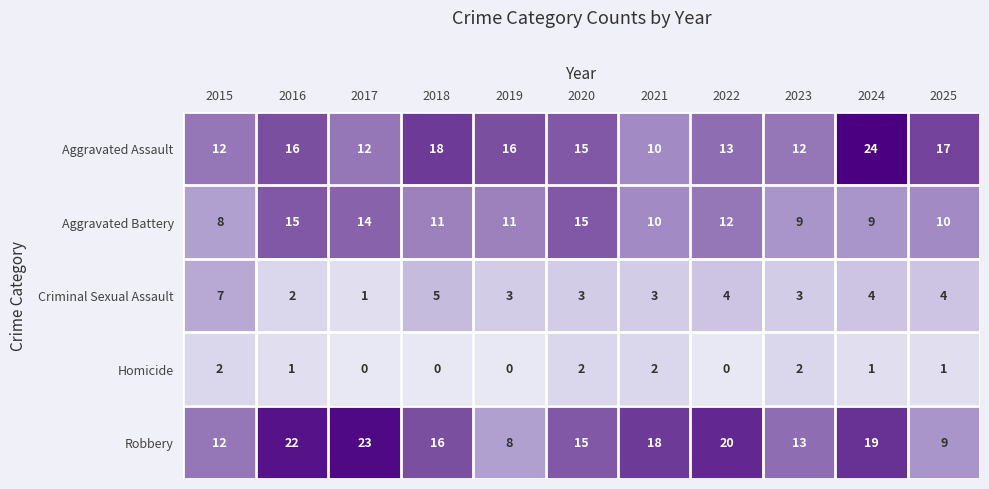

Rank the series by their maximum value, from lowest to highest.

Homicide, Criminal Sexual Assault, Aggravated Battery, Robbery, Aggravated Assault